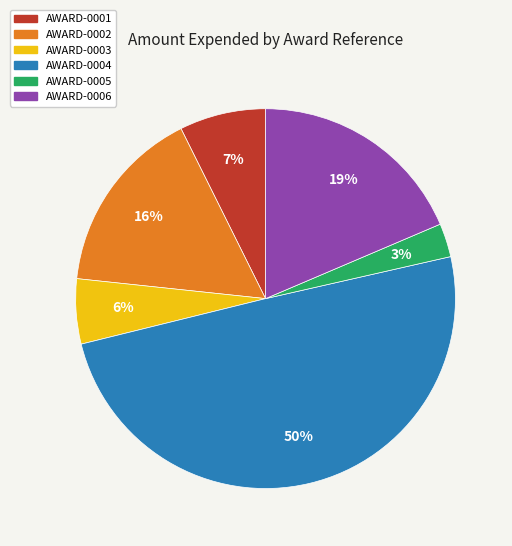

To the nearest percent, what portion does AWARD-0001 represent?

7%